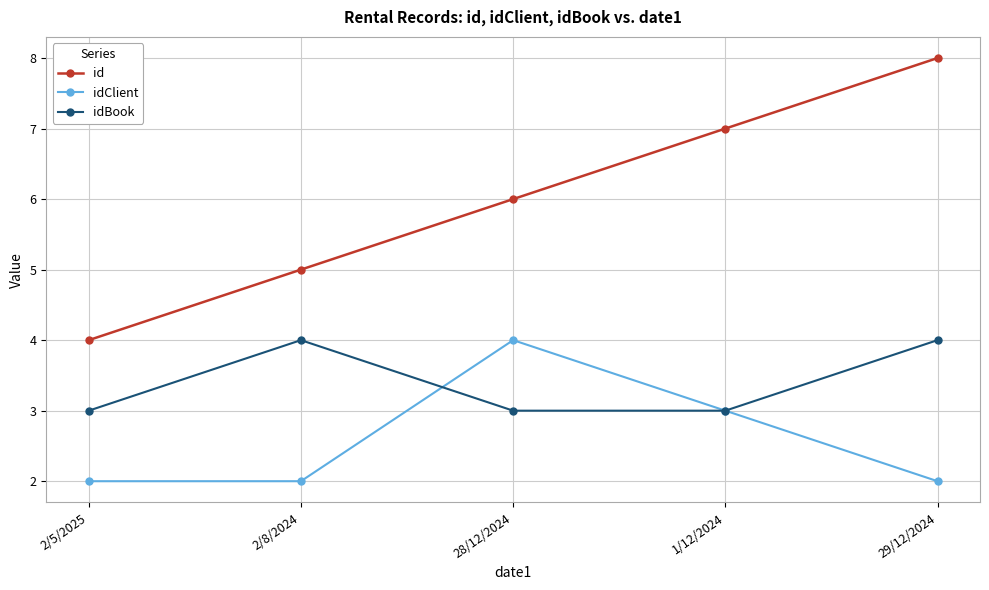

True or false: id and idBook intersect in this chart.

False